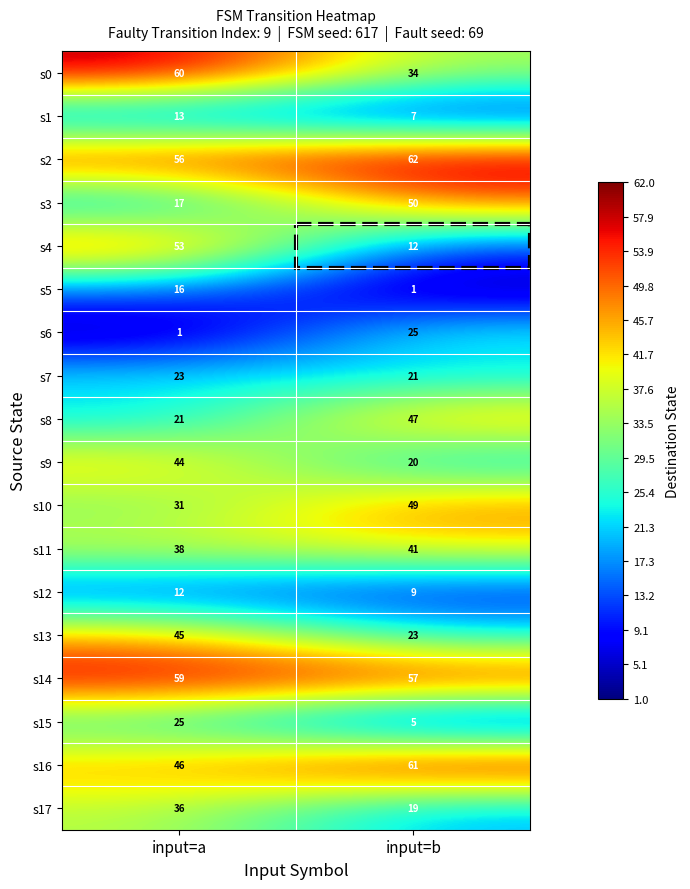

Which series has the largest range (max minus min)?

s4